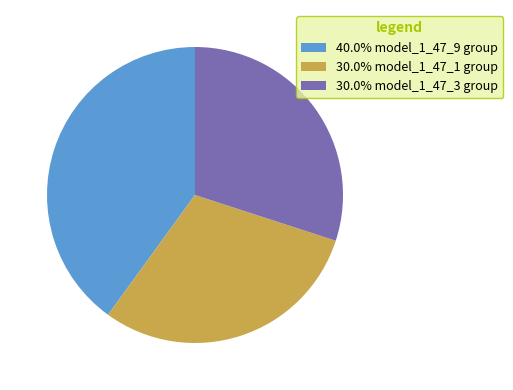

How many segments does this pie chart have?

3